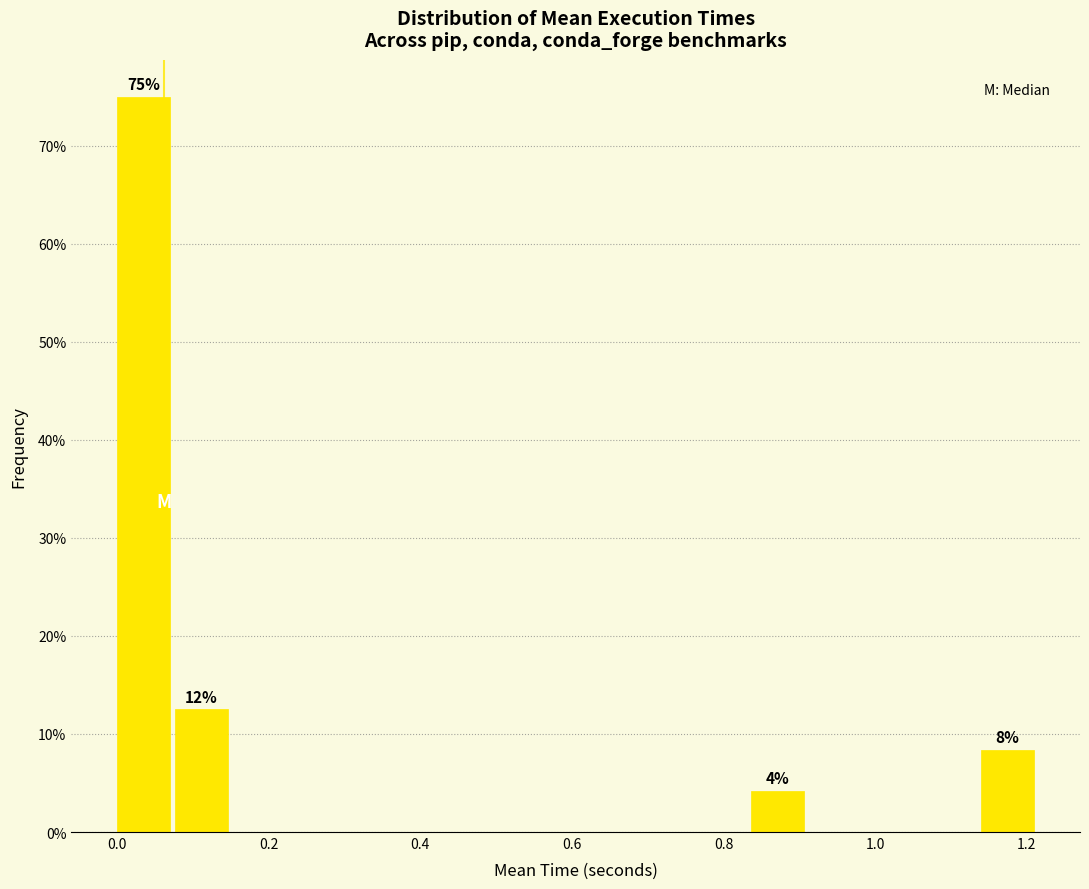

Around what value on the x-axis is the tallest bar? Give the approximate position of its centre, as read against the axis.

0.04